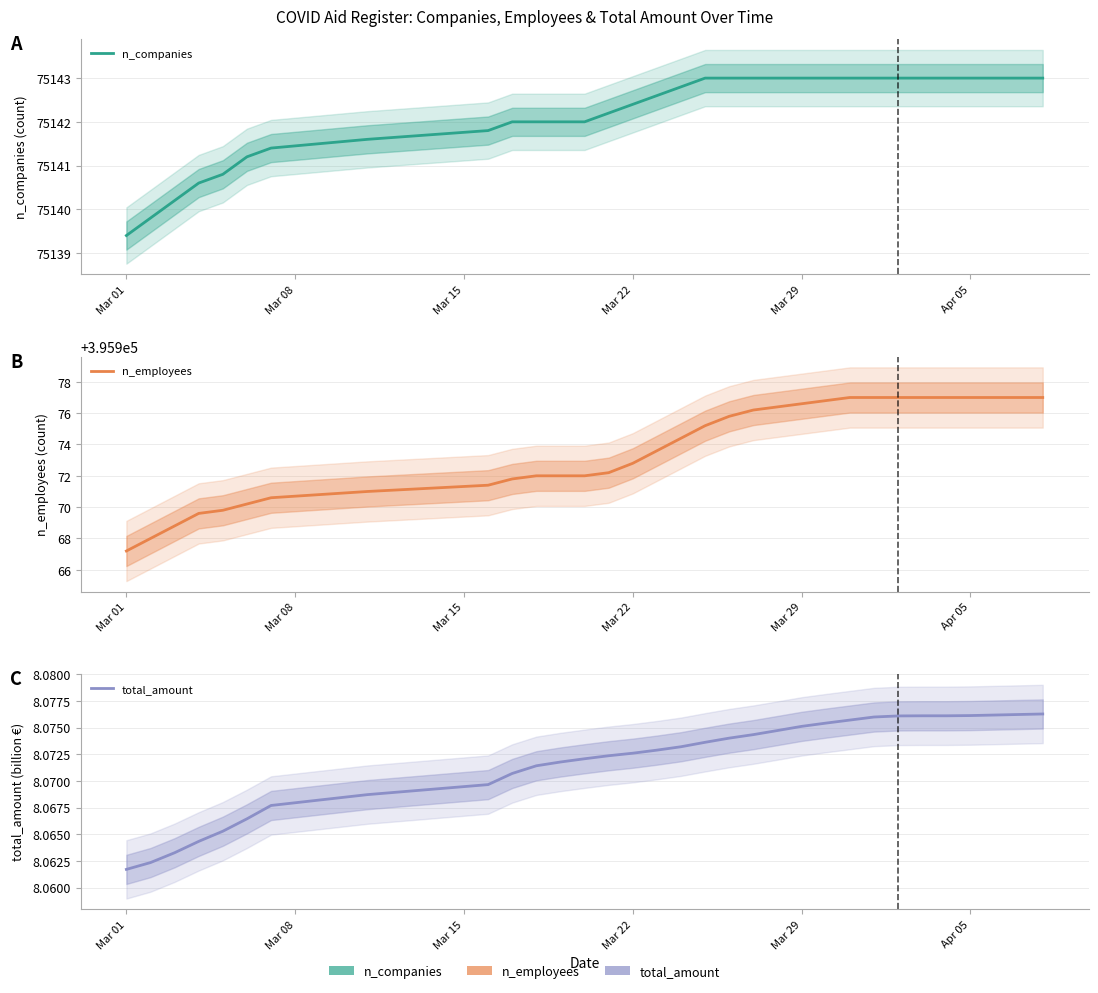

What is the smallest value displayed?

8.1